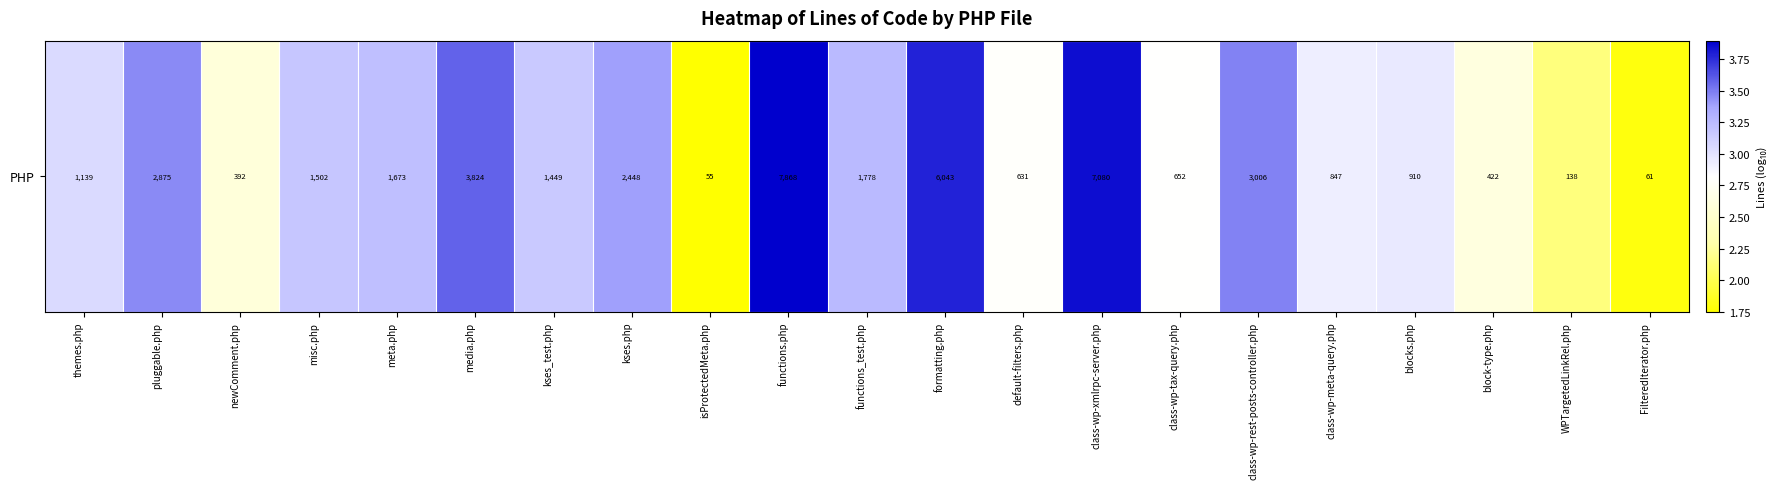

How many data points are less than 3?

9